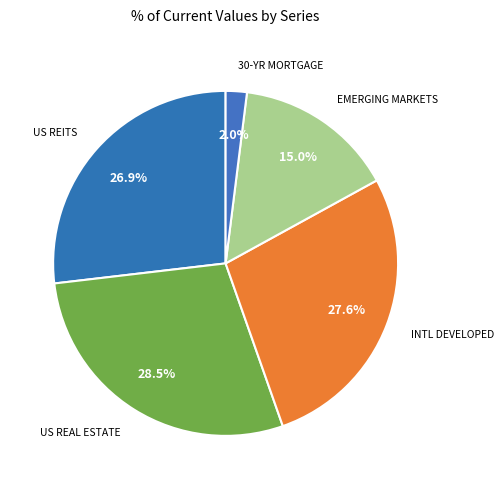

What is the largest slice in the pie chart?

US Real Estate